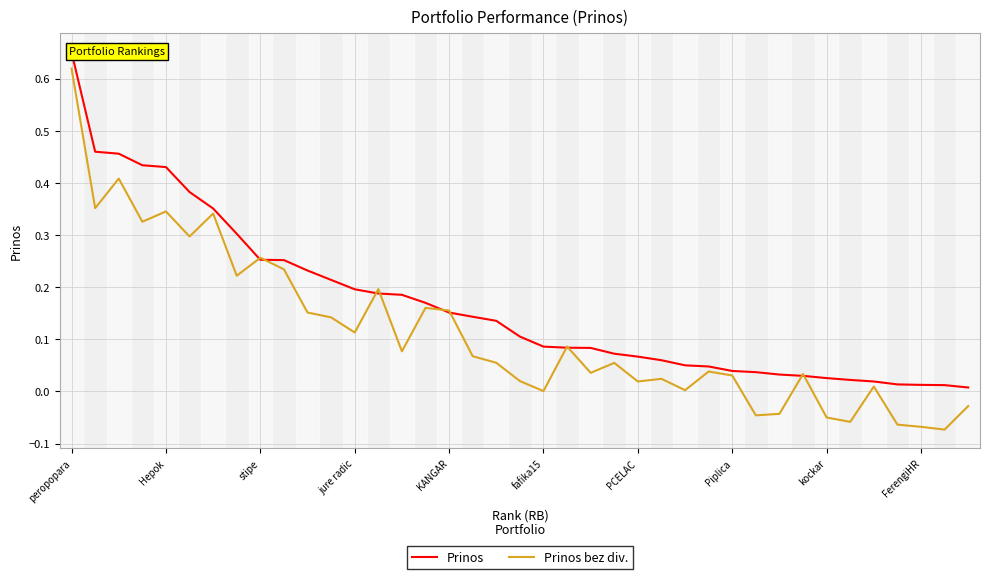

How many intersections are there between Prinos bez div. and Prinos?

10